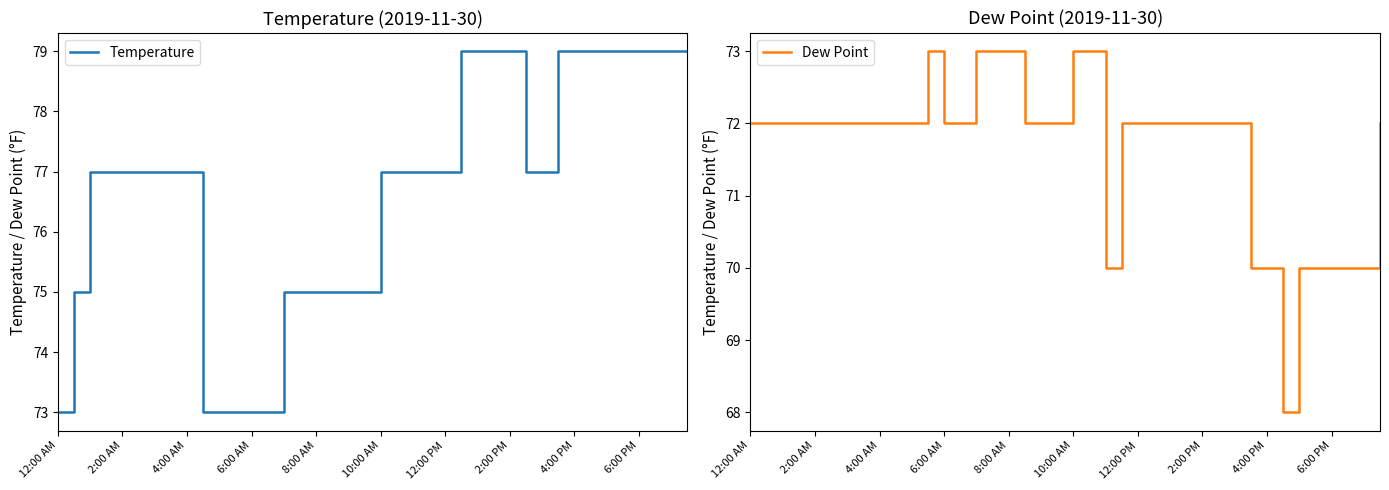

Which series has the largest range (max minus min)?

Temperature